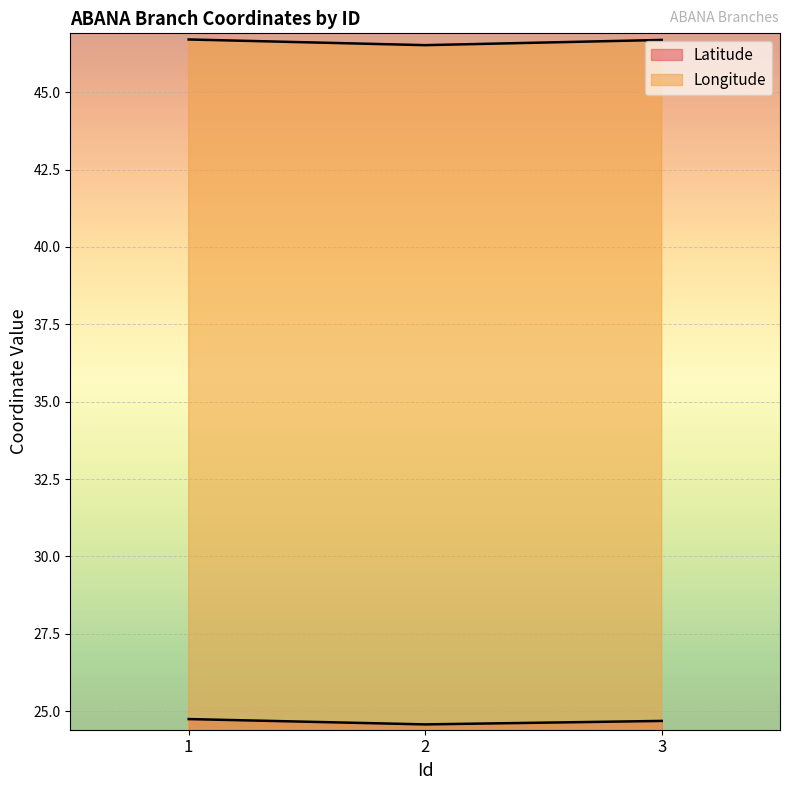

Rank the series by their maximum value, from lowest to highest.

Latitude, Longitude